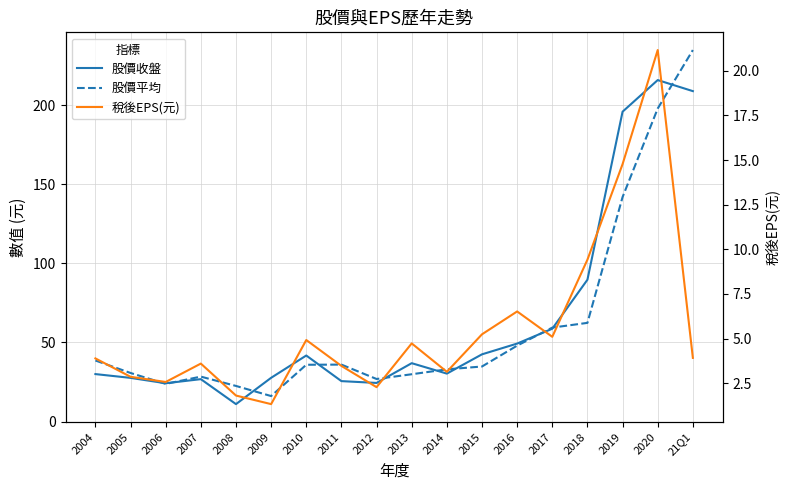

Which series has the largest range (max minus min)?

股價平均